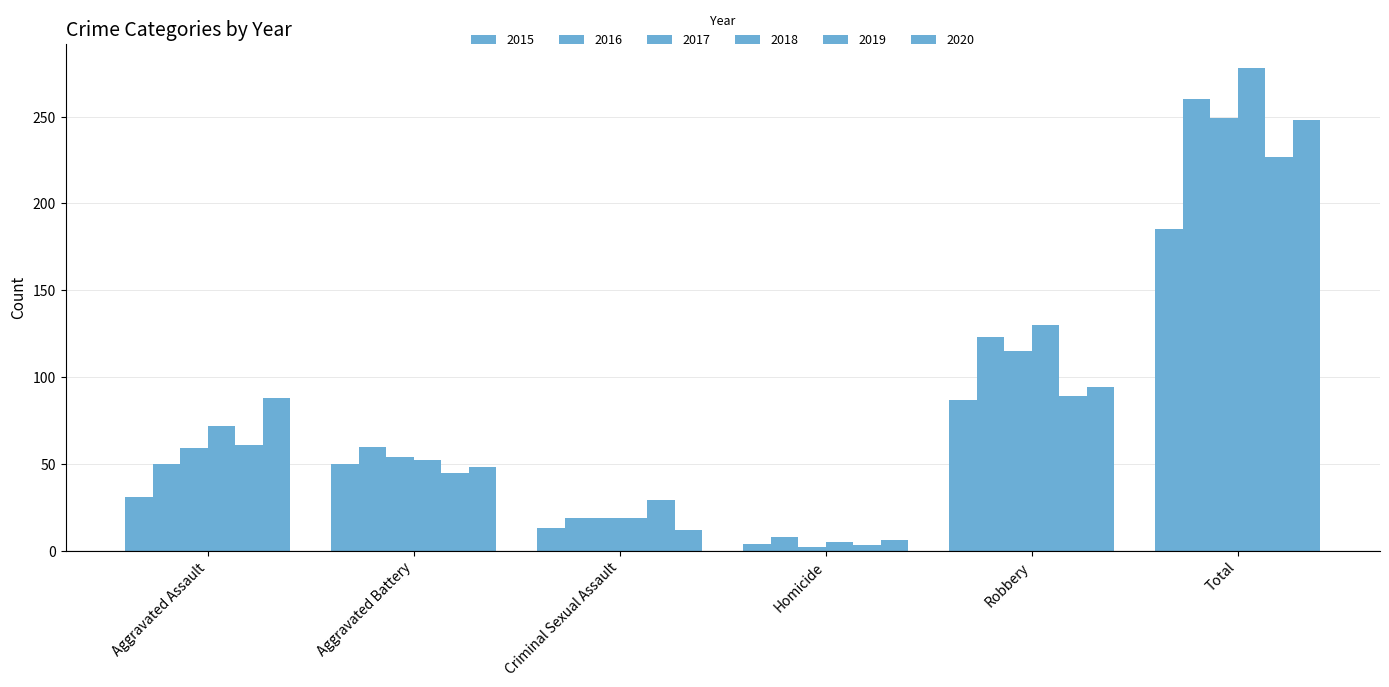

Does the chart contain any negative values?

No